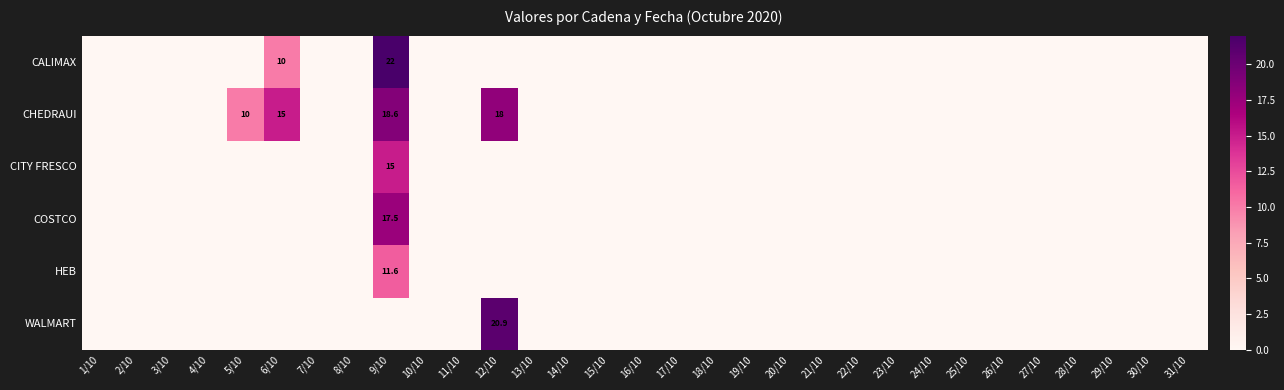

At which category is the sum across all series the highest?

9/10